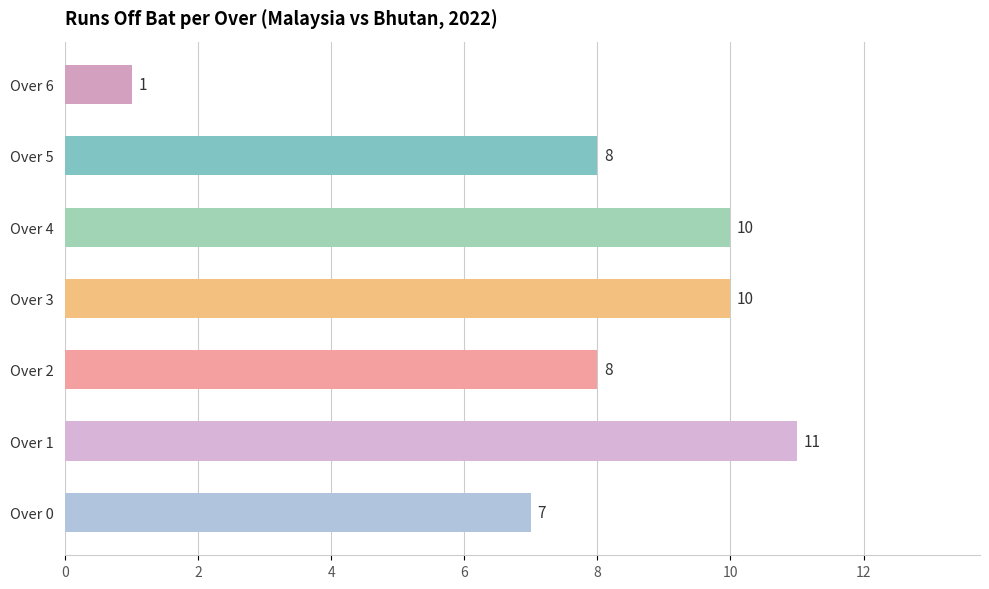

Are the bars grouped side by side (vs. stacked)?

No